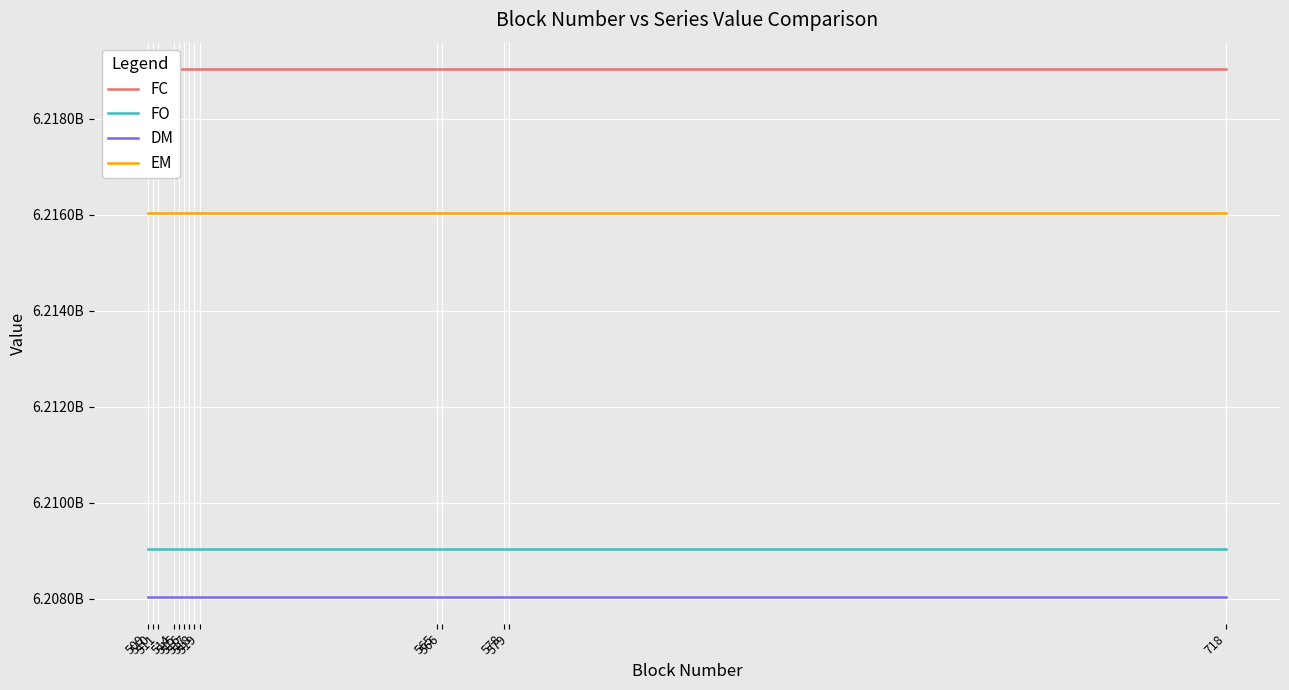

What is the total value across all series at 565?

24852118152